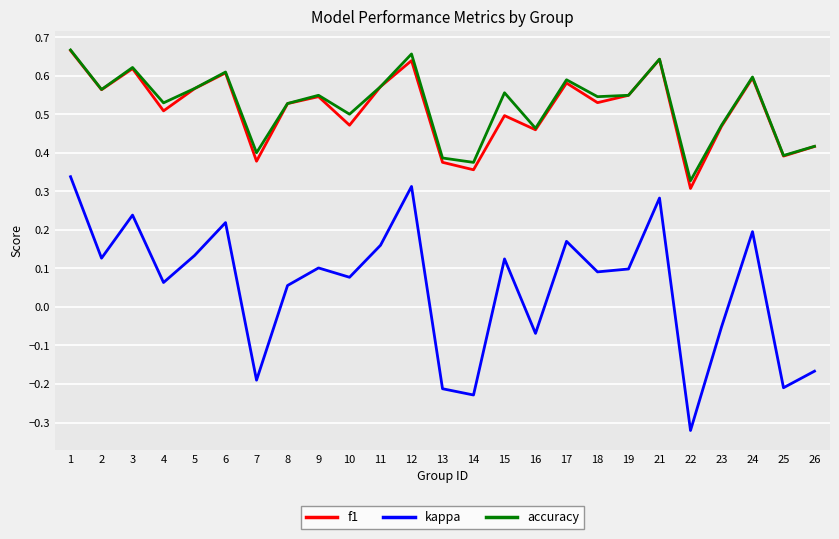

At which category does the chart reach its minimum across all series?

22